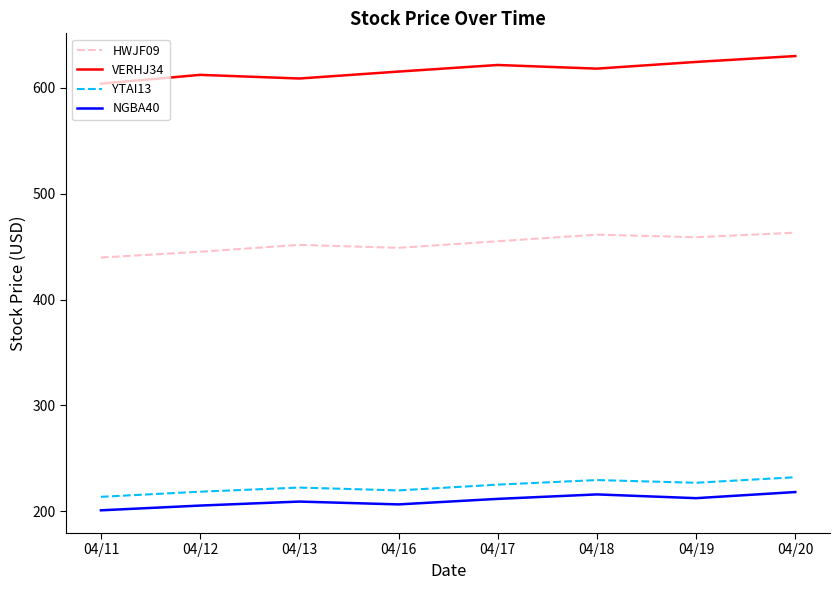

The HWJF09 series shows 653.5 at 04/13. True or false?

False